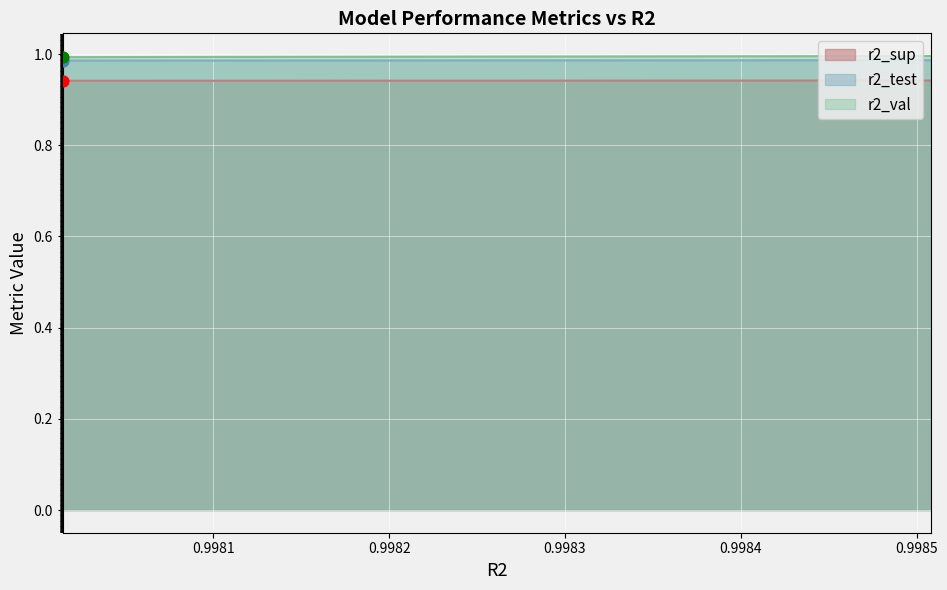

What is the total value across all series at model_2_38_8?

2.9